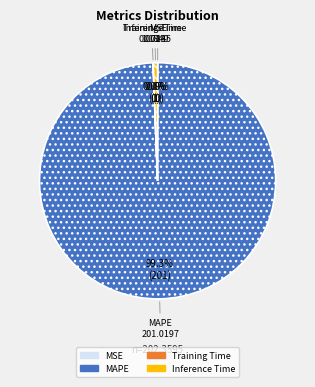

Is there any slice that represents more than half of the pie?

Yes